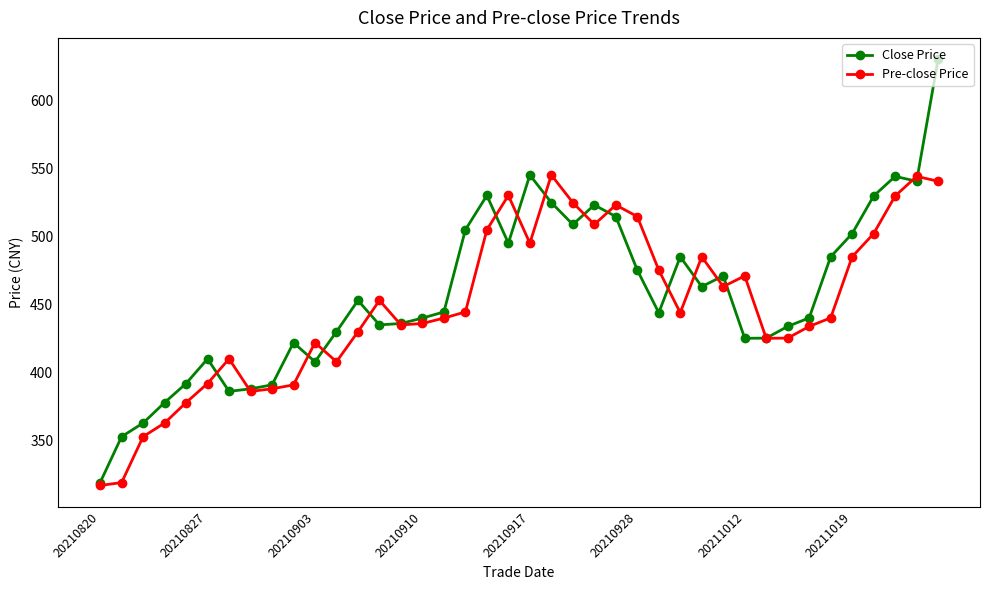

Count the number of categories in the chart.

40